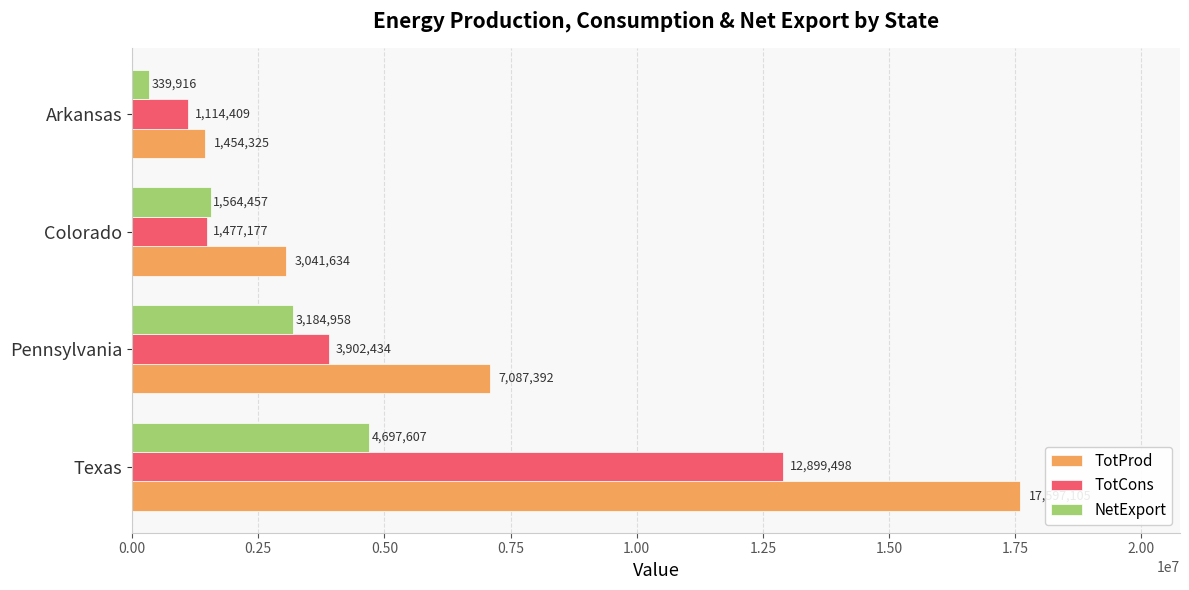

True or false: TotProd has a value of 5127869 at Colorado.

False